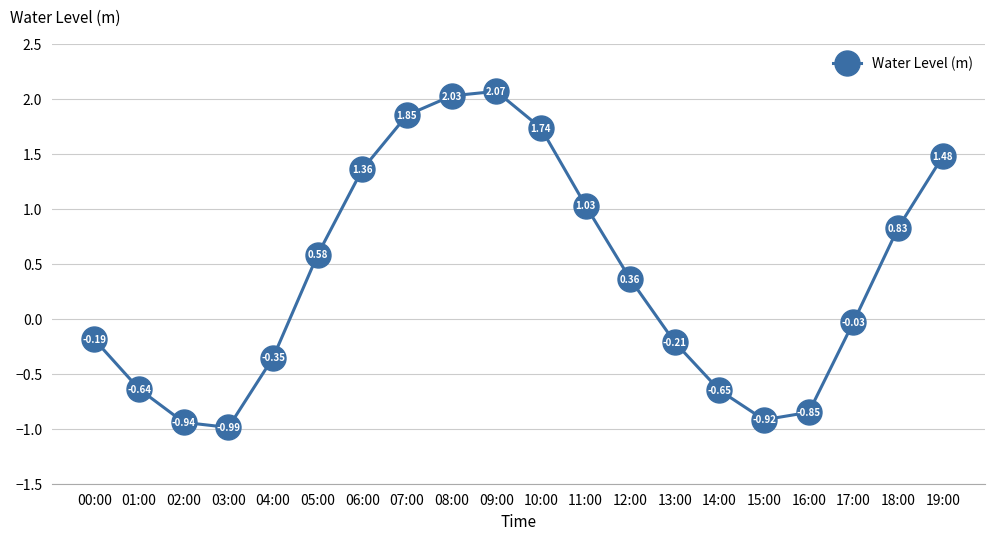

Rank the categories by value from lowest to highest.

03:00, 02:00, 15:00, 16:00, 14:00, 01:00, 04:00, 13:00, 00:00, 17:00, 12:00, 05:00, 18:00, 11:00, 06:00, 19:00, 10:00, 07:00, 08:00, 09:00